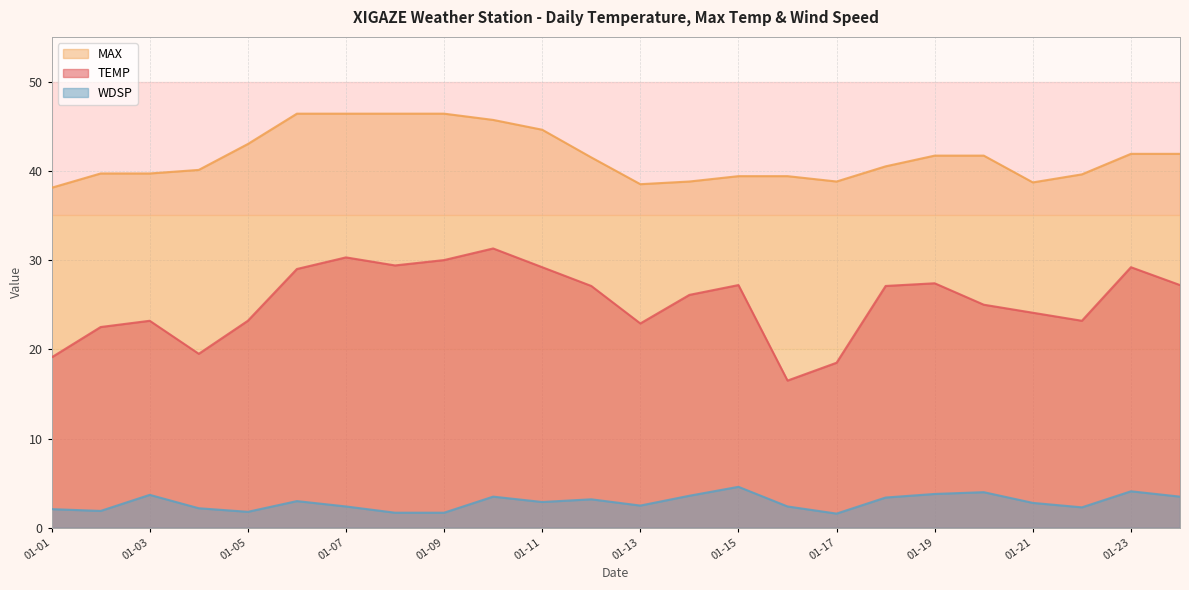

What is the difference between the maximum and minimum values in the TEMP series?

14.8